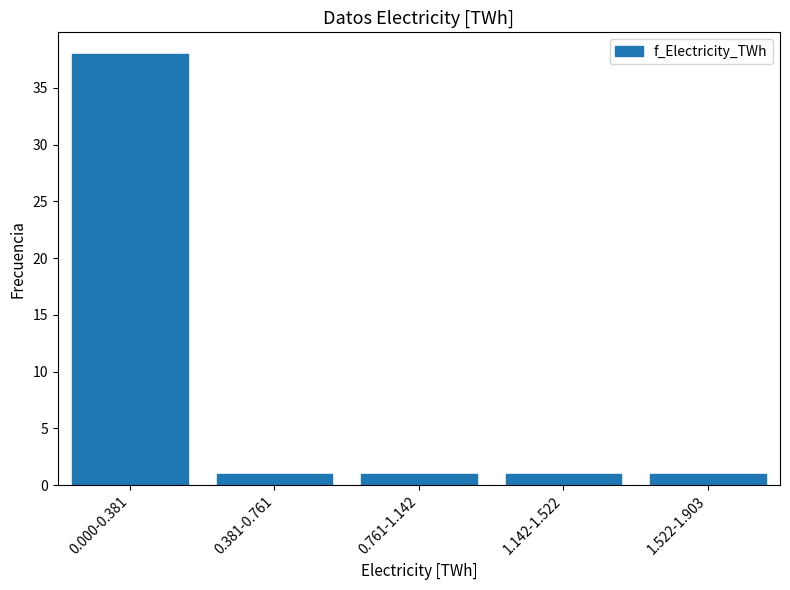

Reading right to left, list all the values displayed in this chart.

1	1	1	1	38